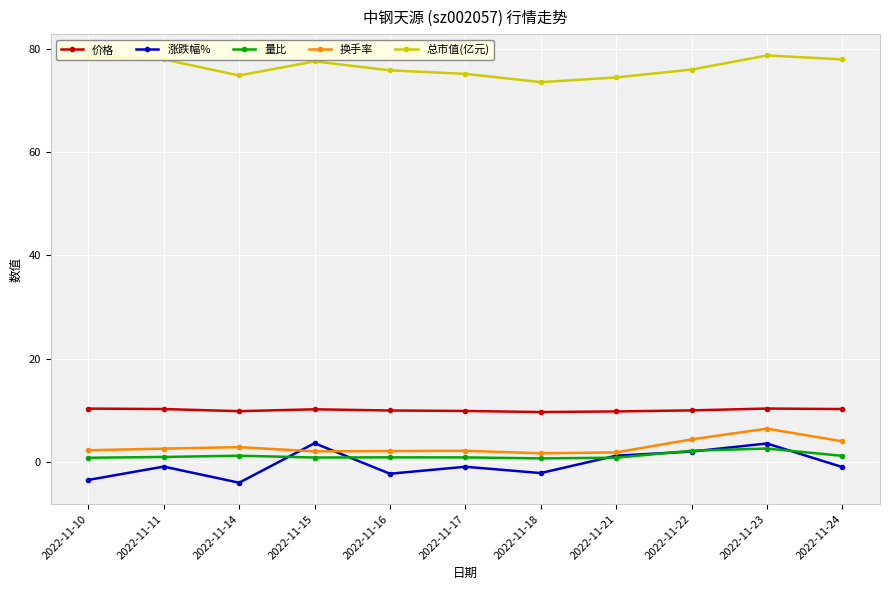

True or false: 价格 has a value of 9.9 at 2022-11-17.

True